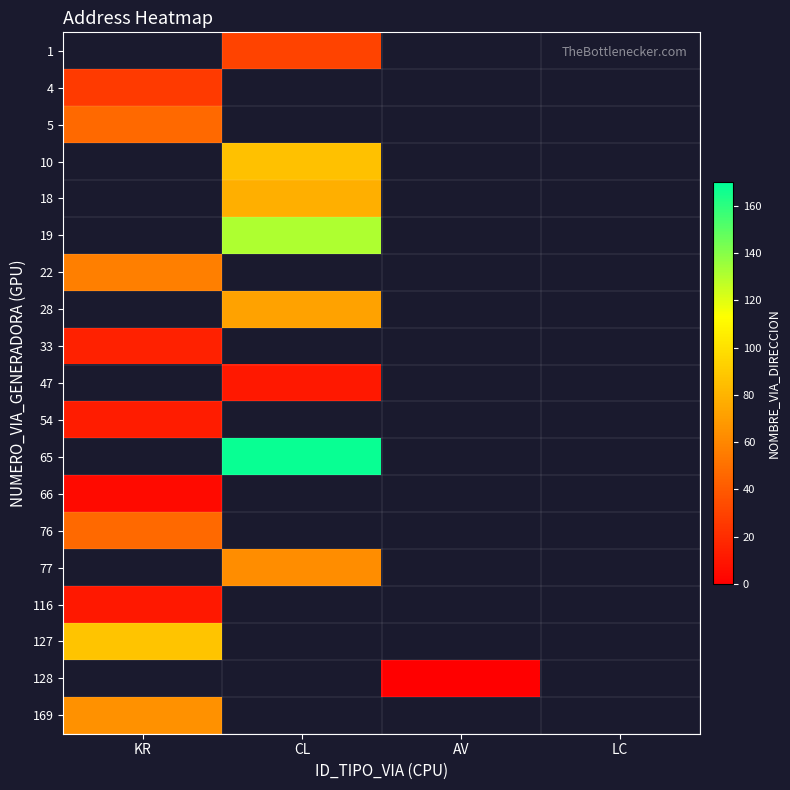

At which category does the chart reach its minimum across all series?

AV